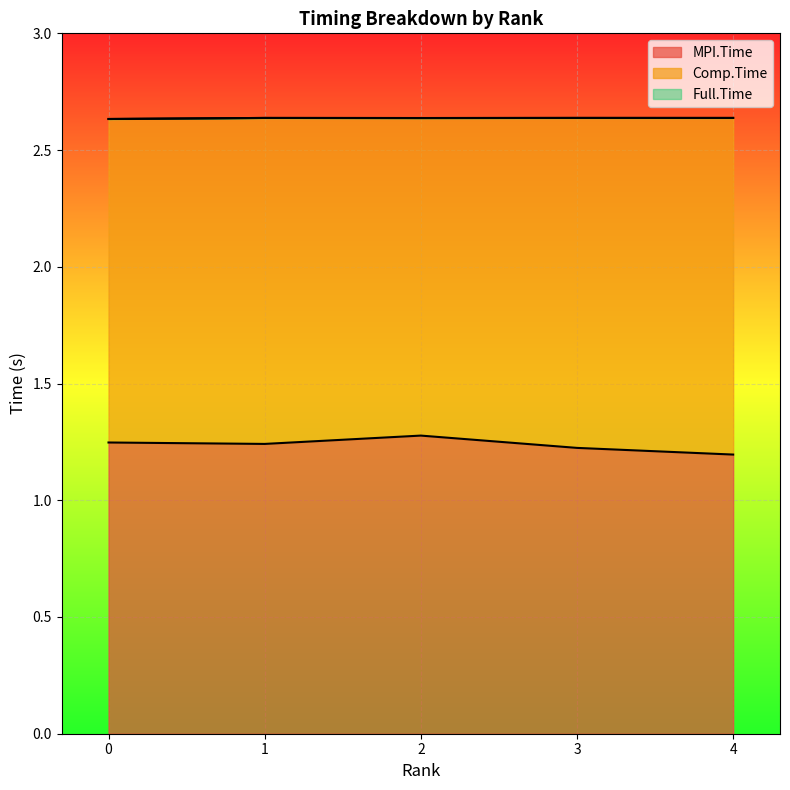

What is the maximum value for MPI.Time?

1.3